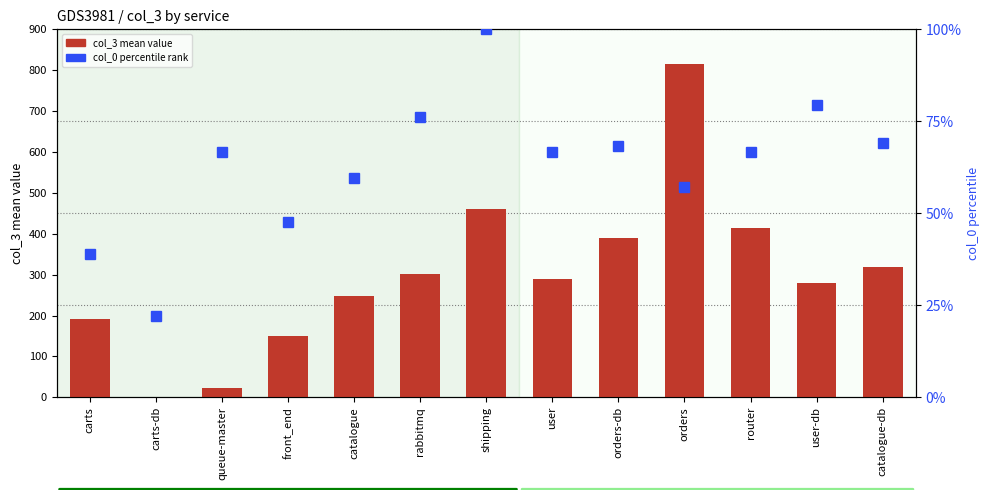

What is the highest value of the col_0 percentile series?

100.0